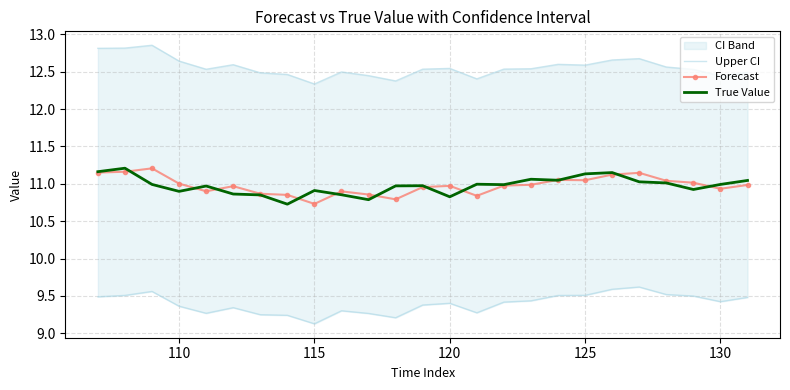

What is the maximum value shown in the chart?

12.9